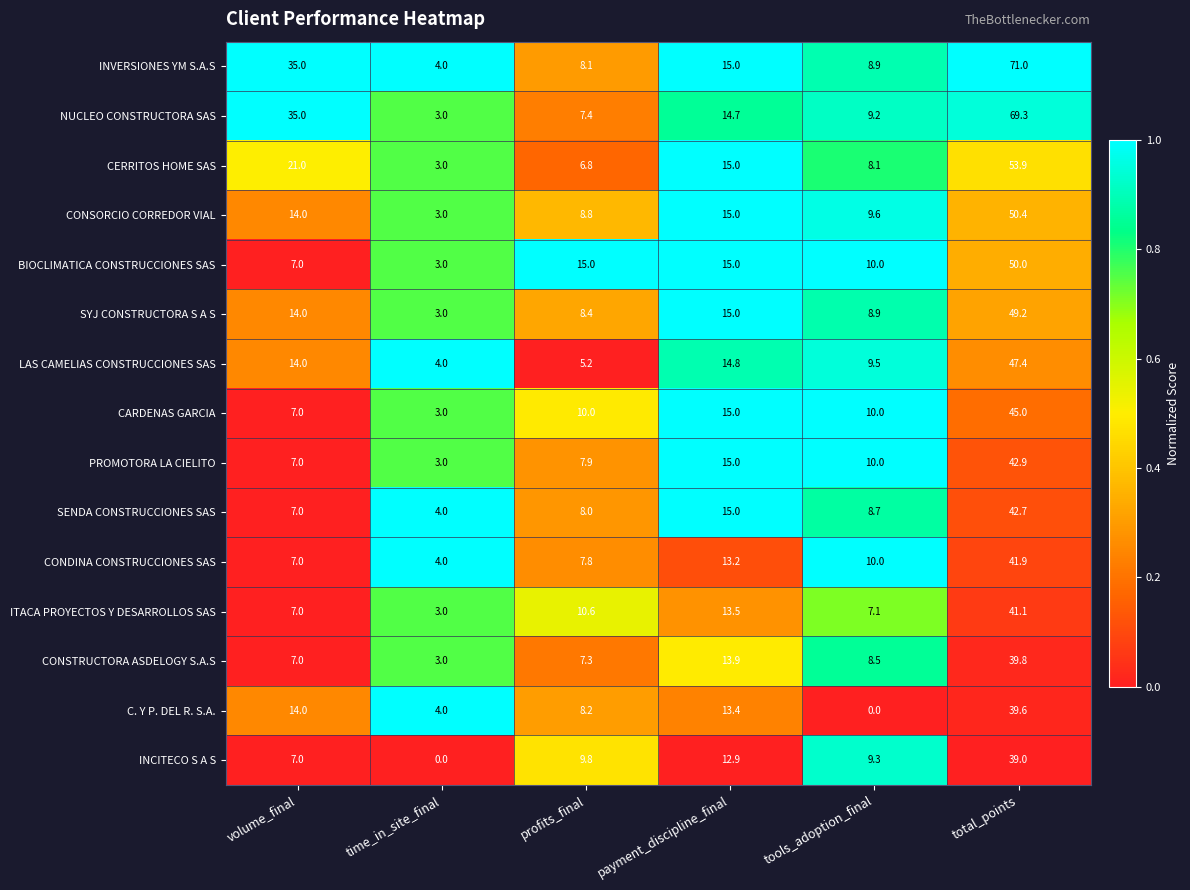

What is the difference between the maximum and minimum values in the SENDA CONSTRUCCIONES SAS series?

38.7